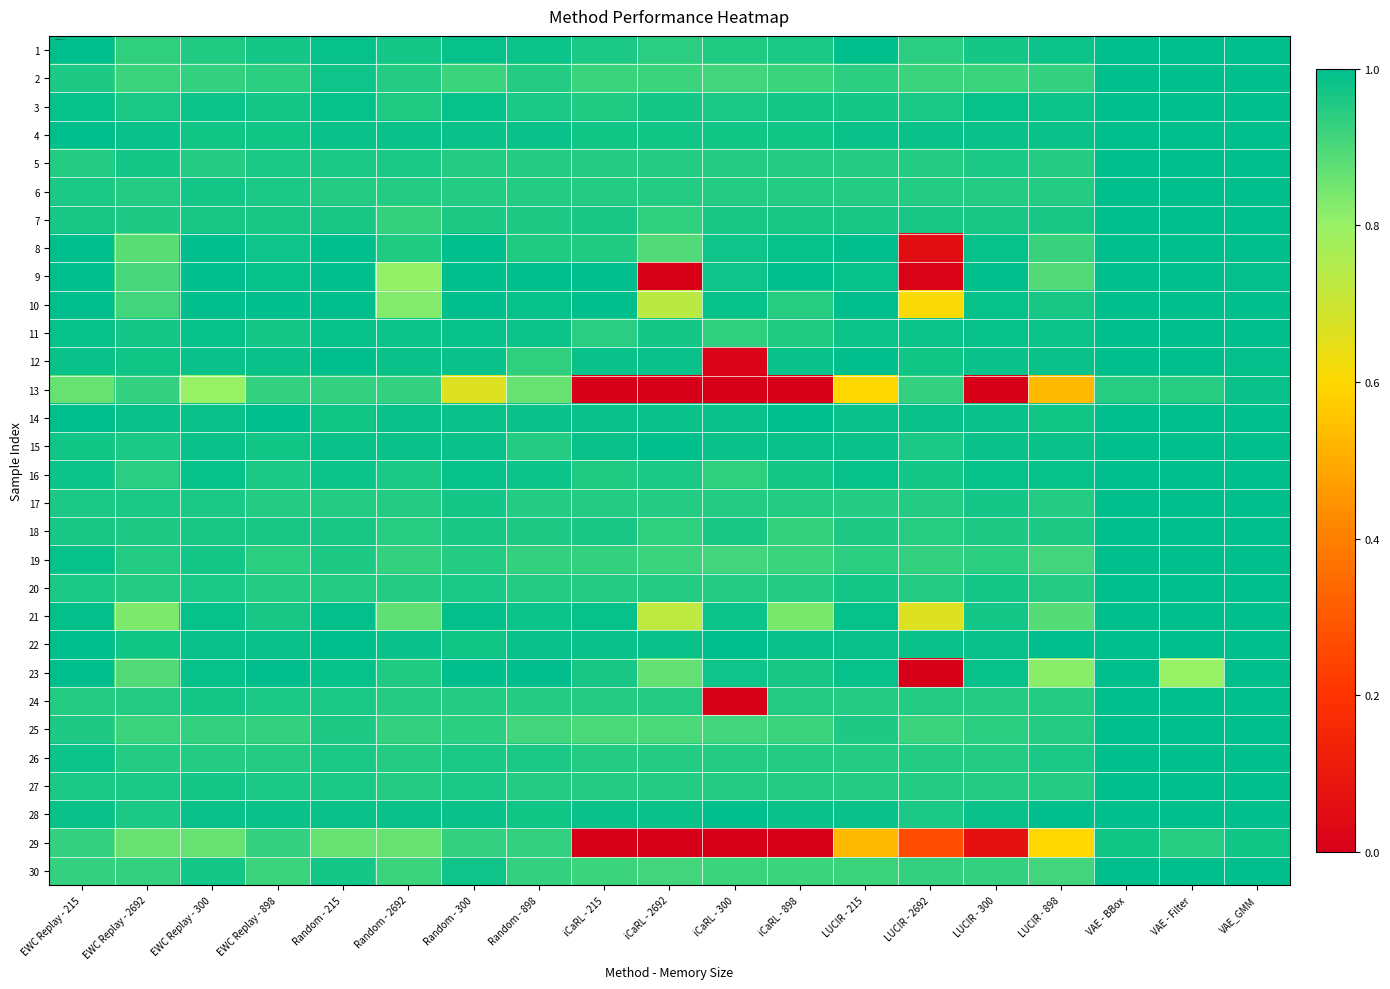

How many data points does each series have?

19